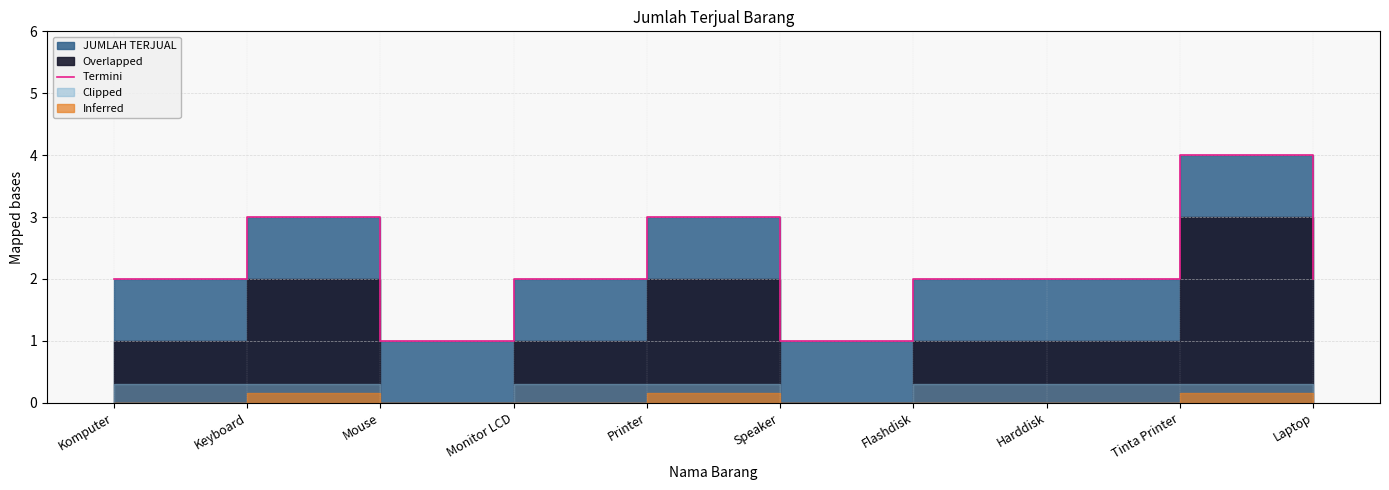

How many lines are shown in the chart?

1